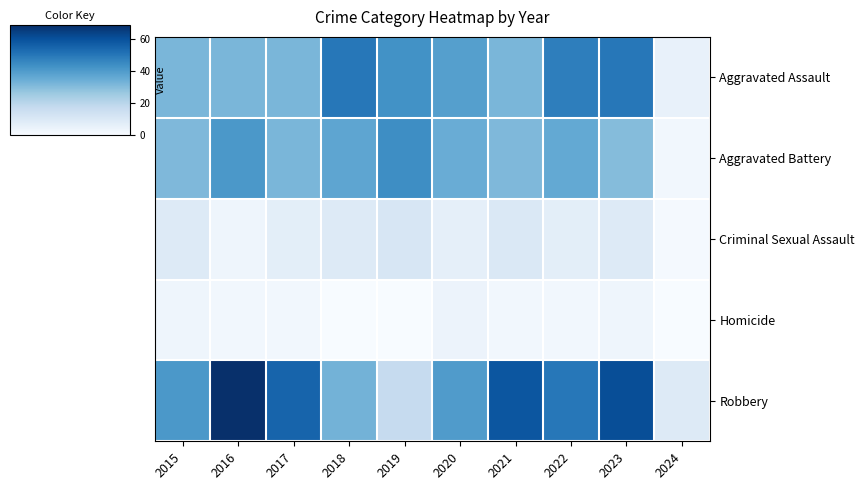

What is the difference between the highest and lowest values at 2021?

57